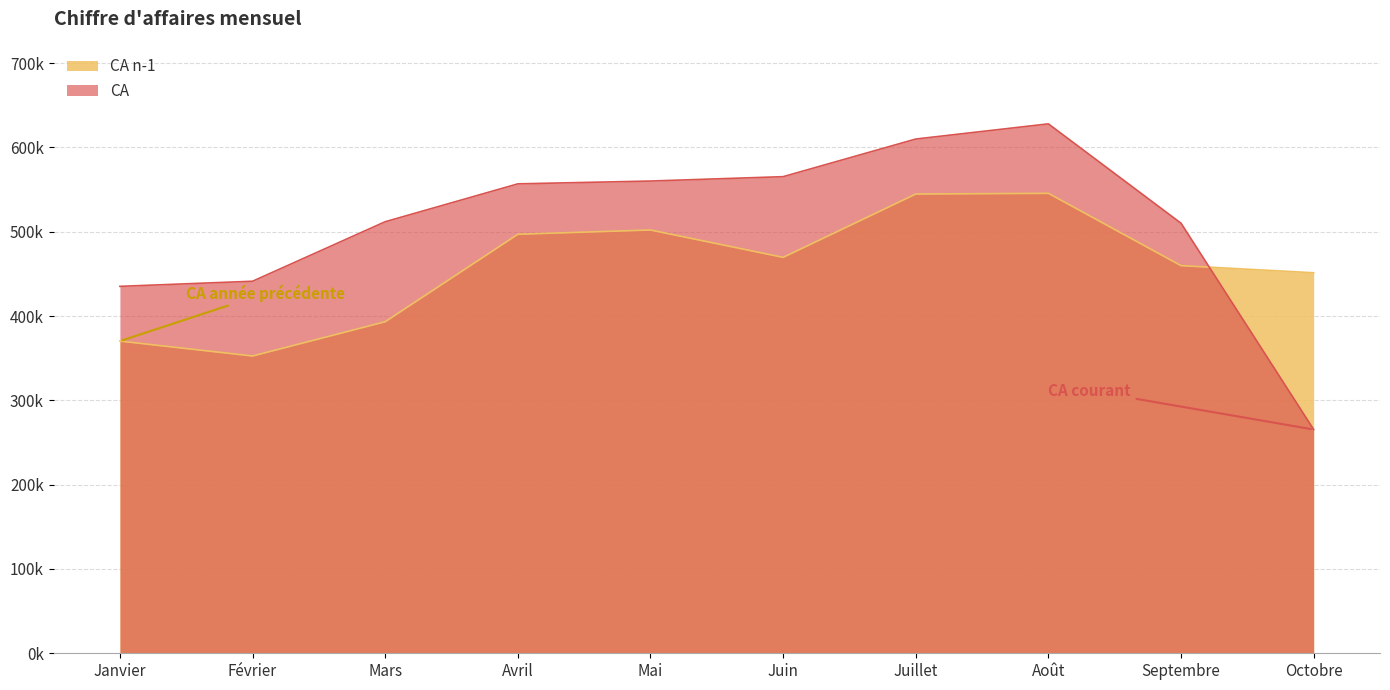

What is the sum of the CA values at Juin and Février?

1006469.8